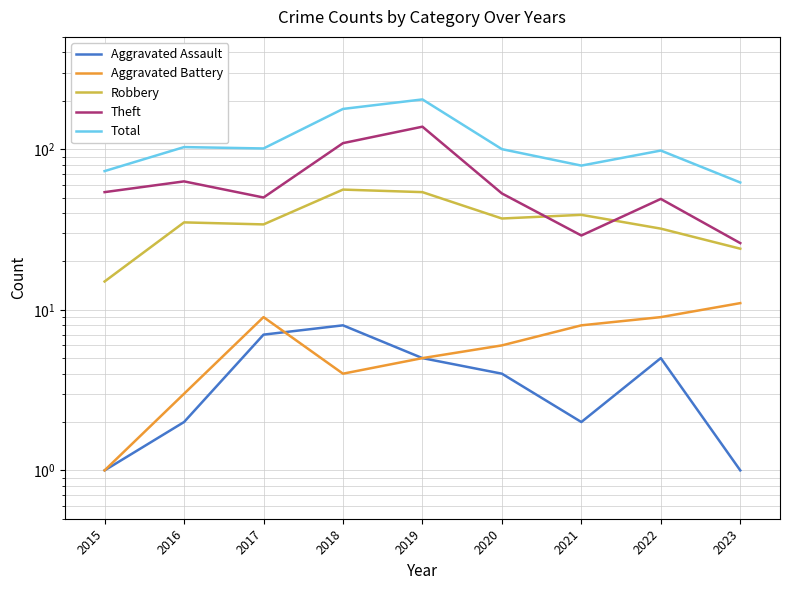

Where does the Aggravated Battery series first go above 6?

2017